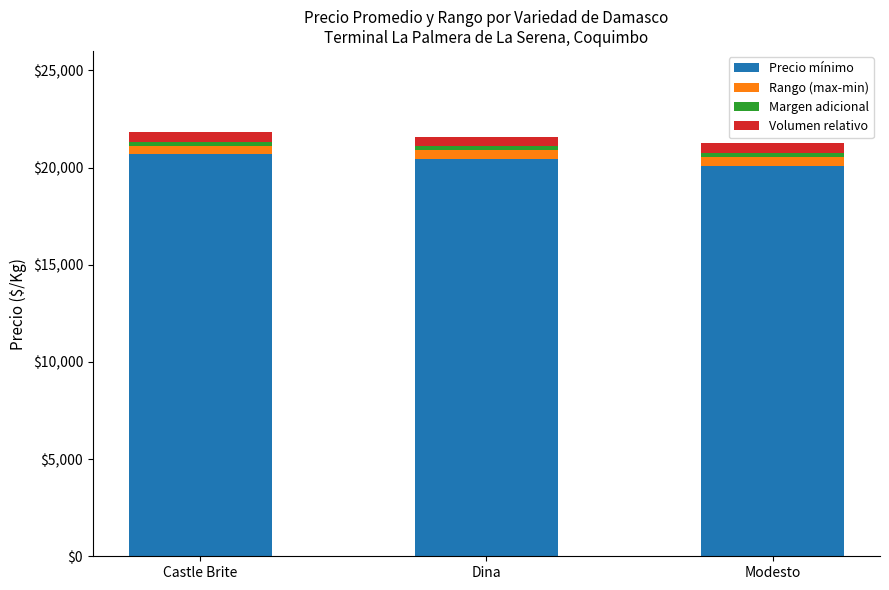

What is the difference between the maximum and minimum values in the Precio mínimo series?

605